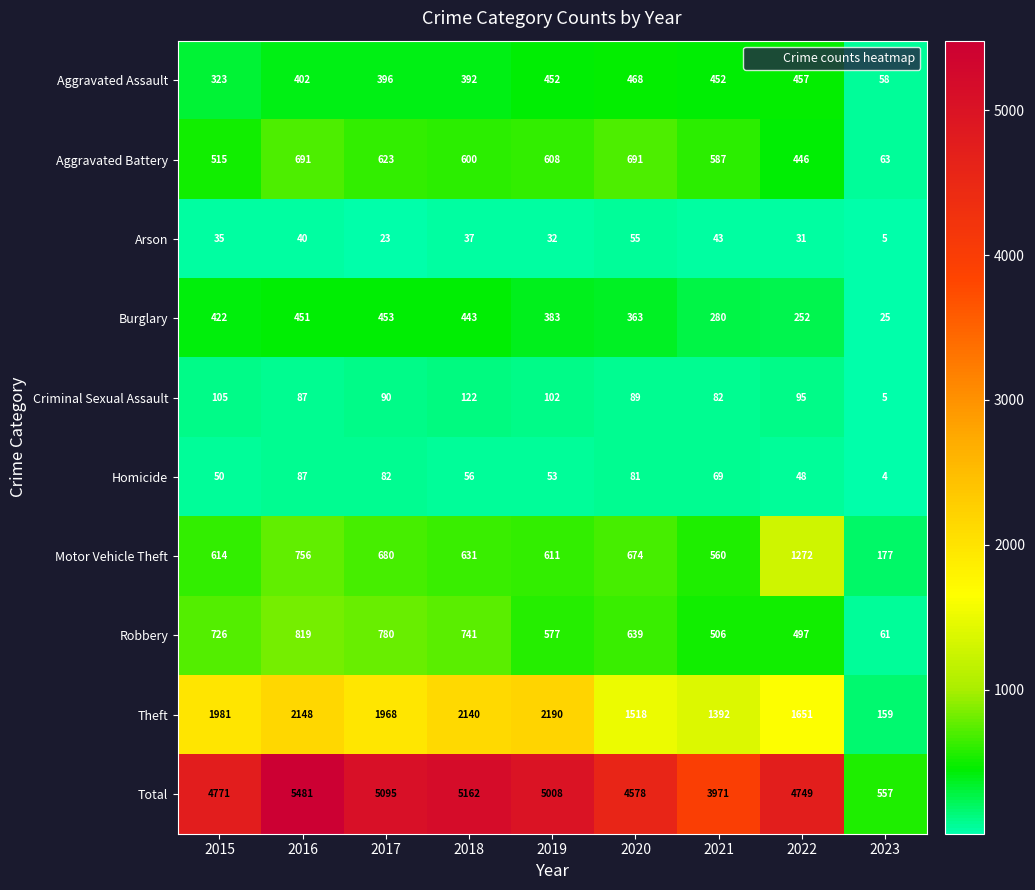

Is it true that Robbery equals 497 at 2022?

True